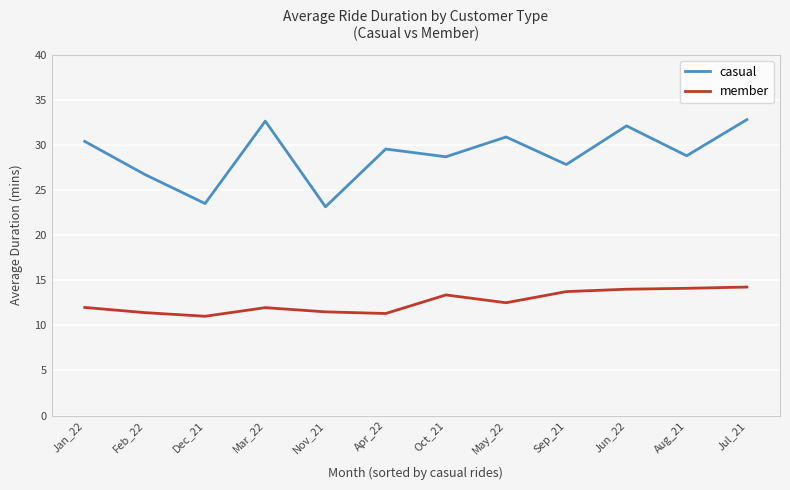

What is the difference between the maximum and second lowest values in the member series?

2.9